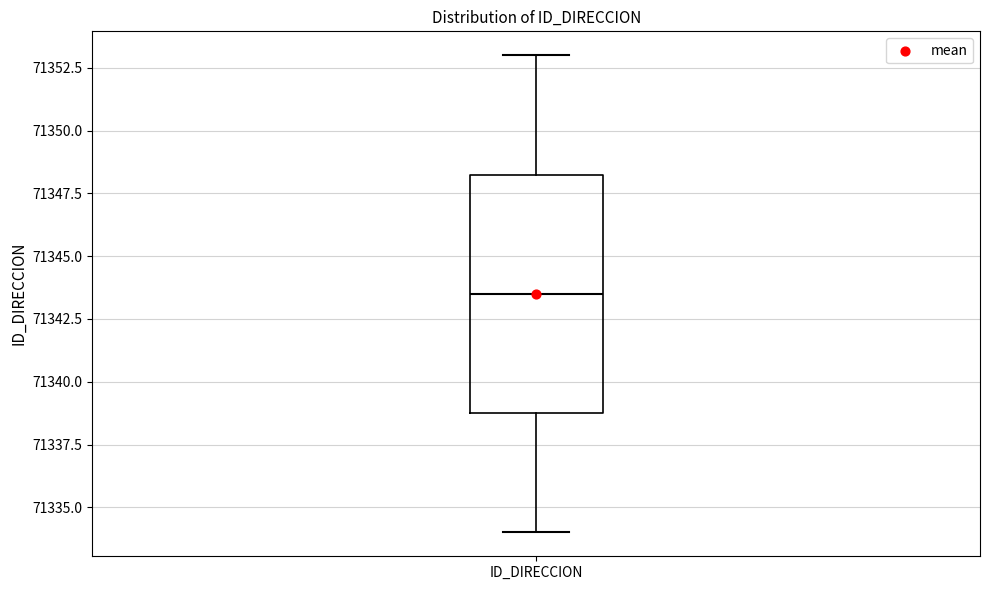

Transcribe this box plot: give where the median line is, the range the box spans, and where the two whiskers end, as read against the y-axis. The values are not printed on the chart, so give them approximately, as read against the axis.

median 71343.5, box 71339.0 to 71348.5, whiskers 71334.0 to 71353.0